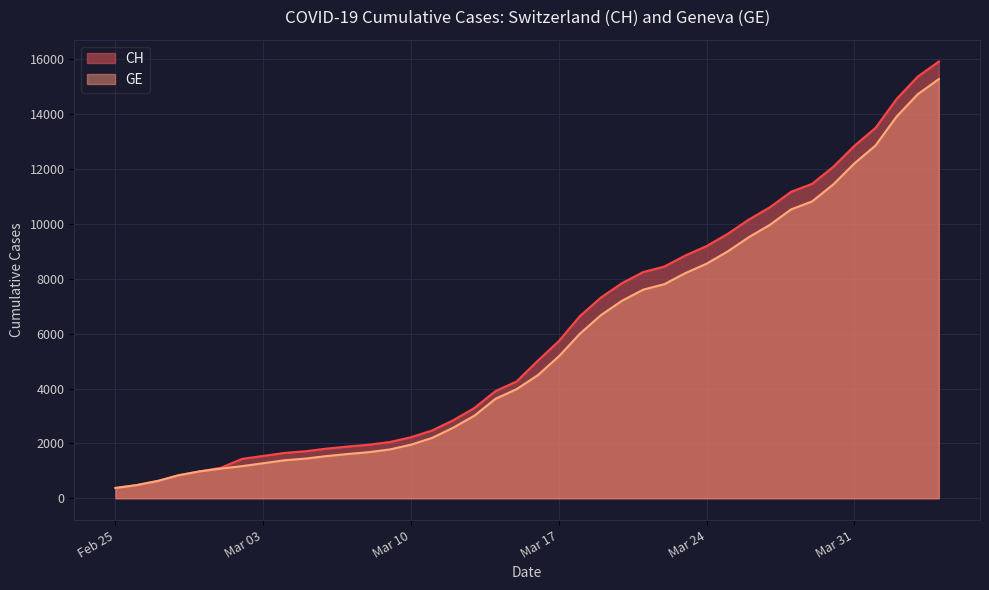

What is the difference between the second highest and second lowest values in the CH series?

14896